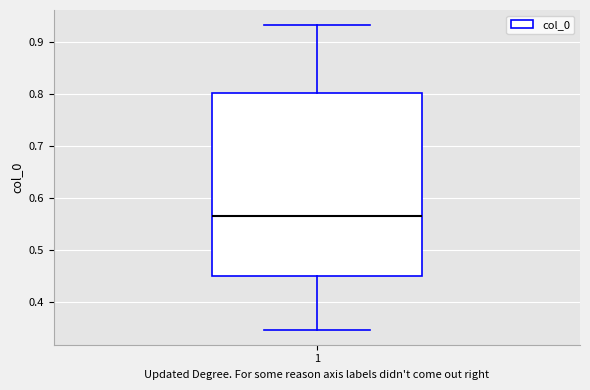

Where is the upper edge of the box at x = 1 on the y-axis? The values are not printed on the chart, so give them approximately, as read against the axis.

0.80